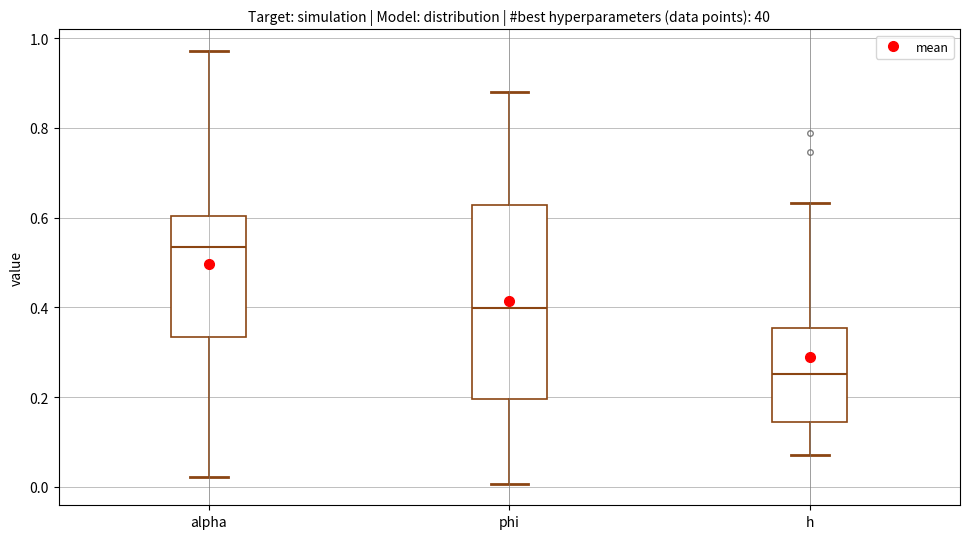

Where is the lower edge of the box for h on the y-axis? The values are not printed on the chart, so give them approximately, as read against the axis.

0.14